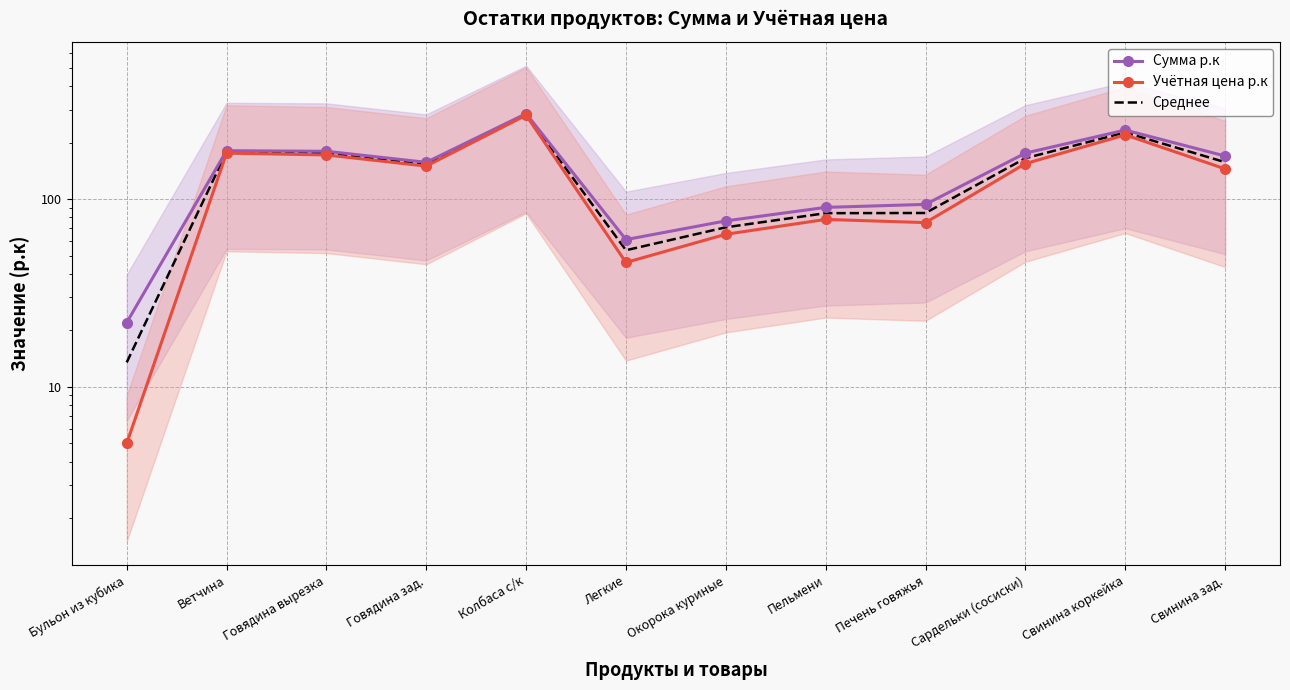

What is the label of the 4th point from the left?

Говядина зад.